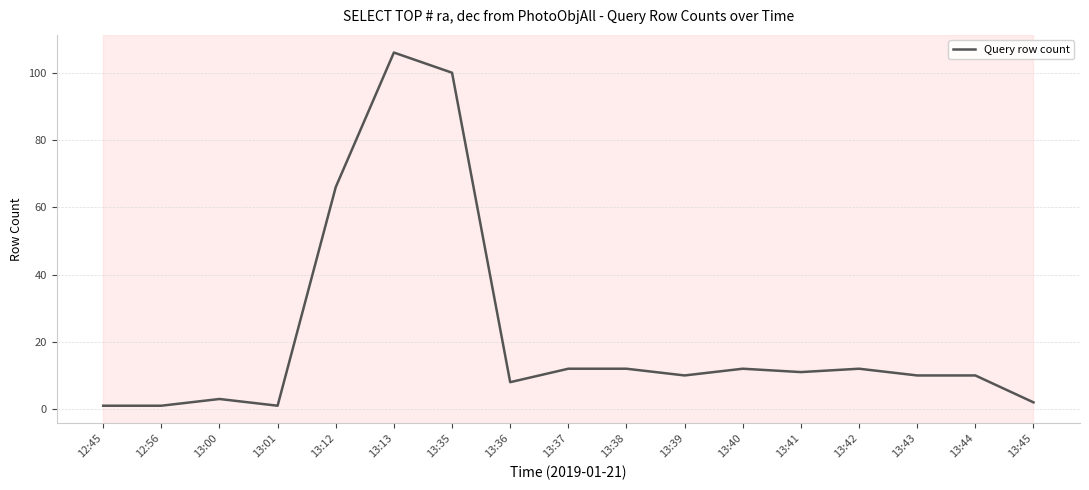

Count the number of categories in the chart.

17